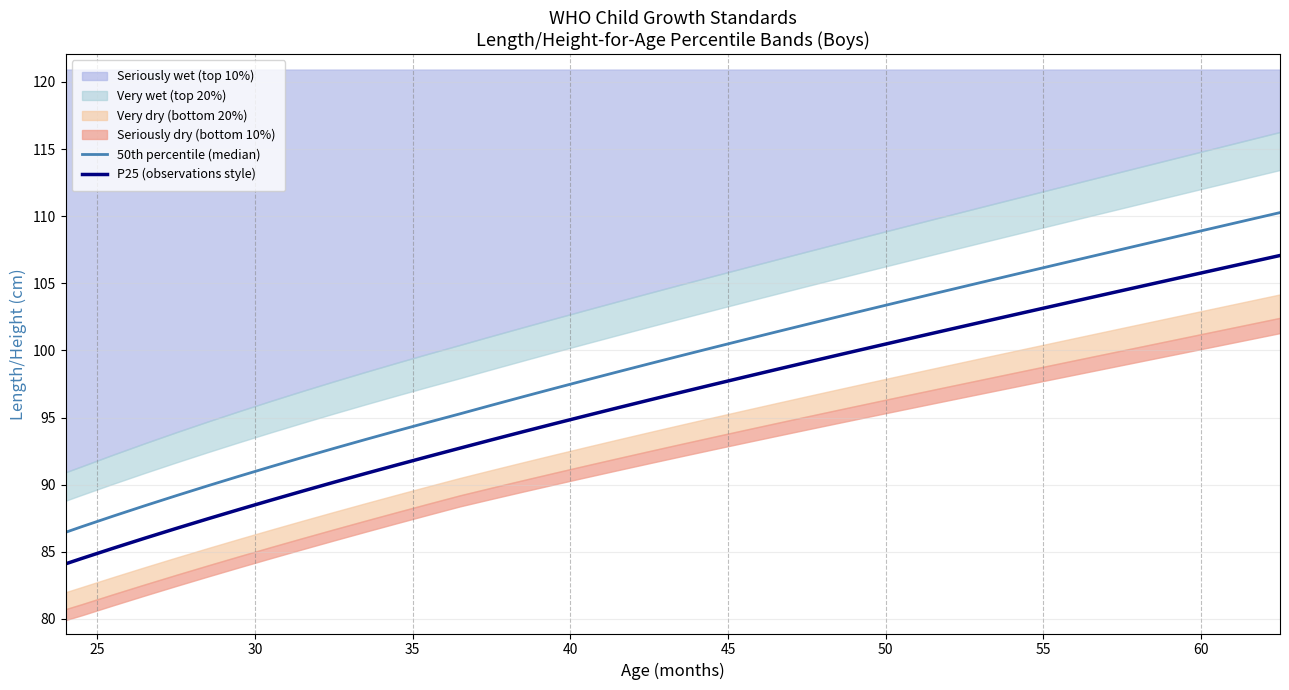

At how many categories does at least one series exceed 104?

12